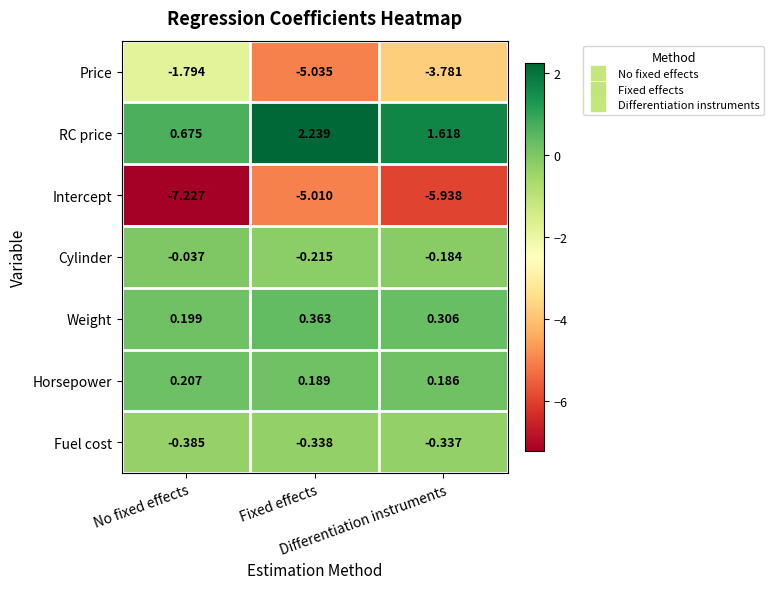

How many categories are shown in the chart?

3